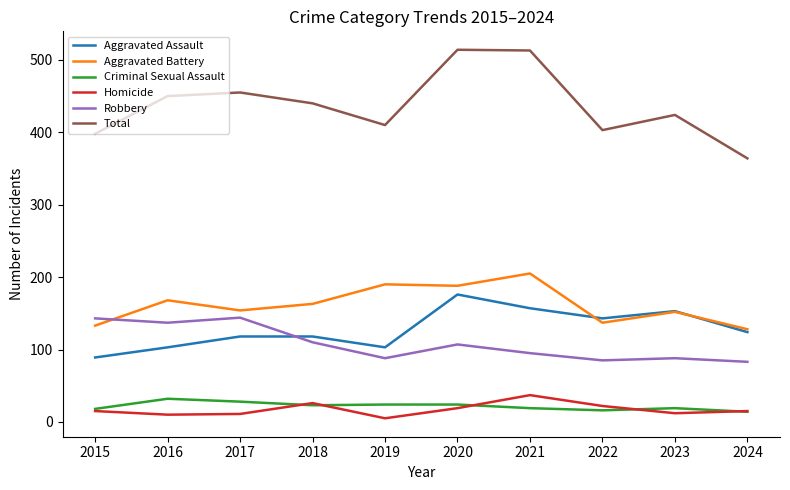

True or false: Total and Aggravated Assault cross at least once.

False